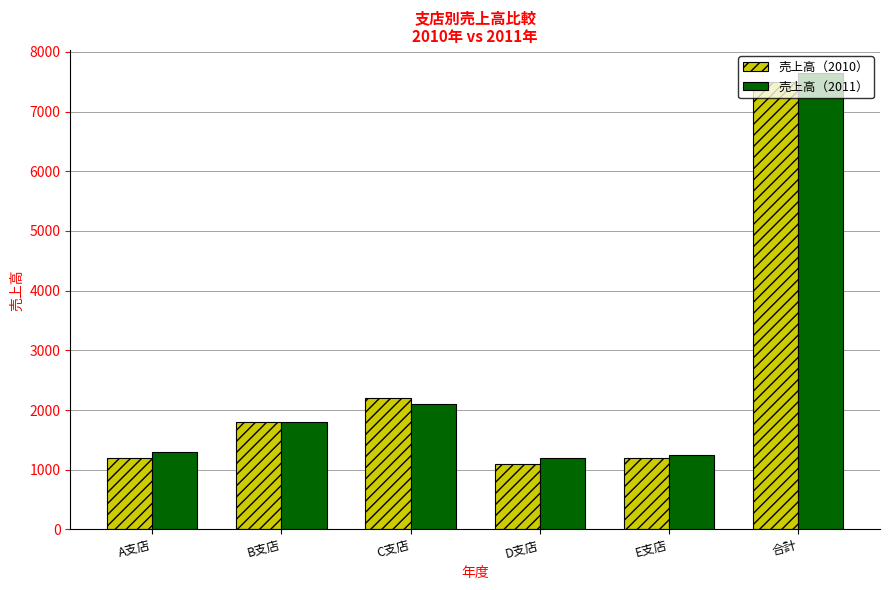

At which category does the chart reach its peak across all series?

合計